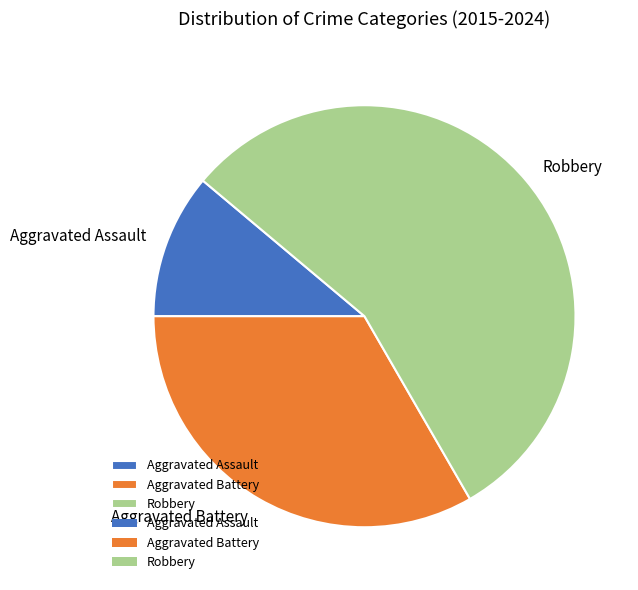

What is the majority slice?

Robbery